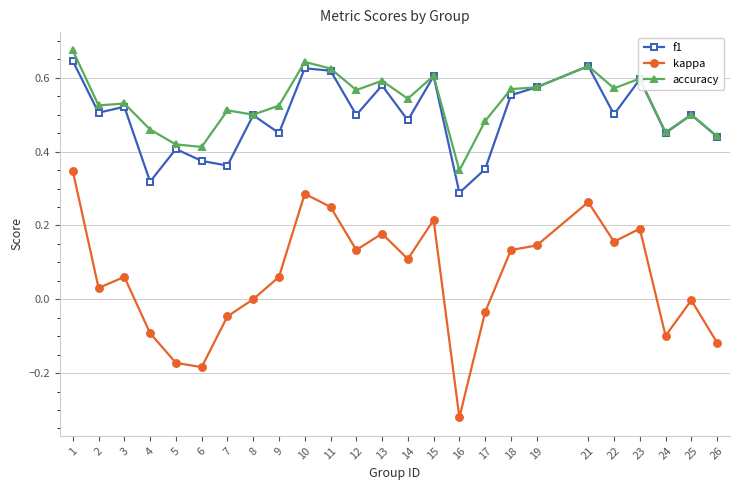

True or false: f1 and kappa cross at least once.

False